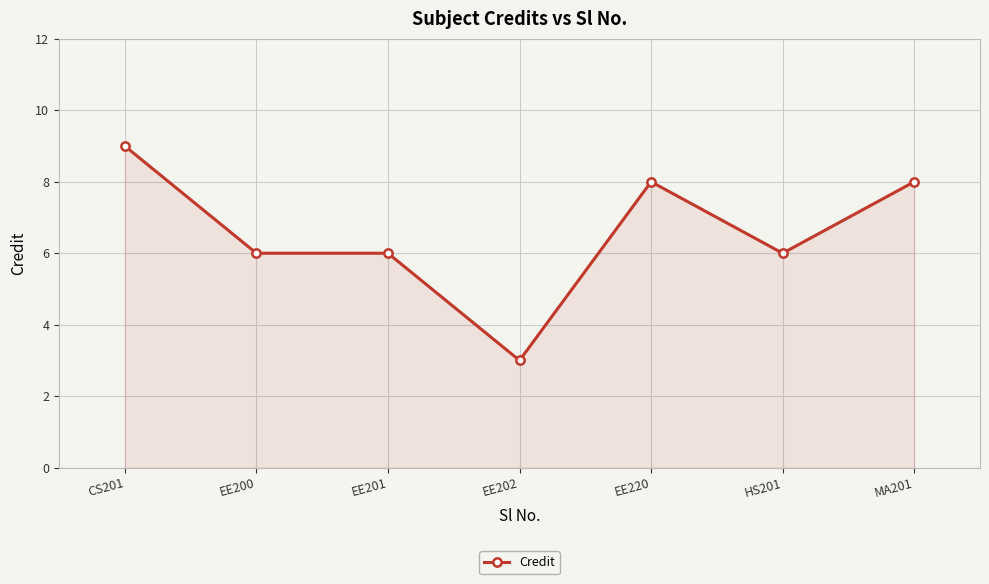

What is the greatest value displayed?

9